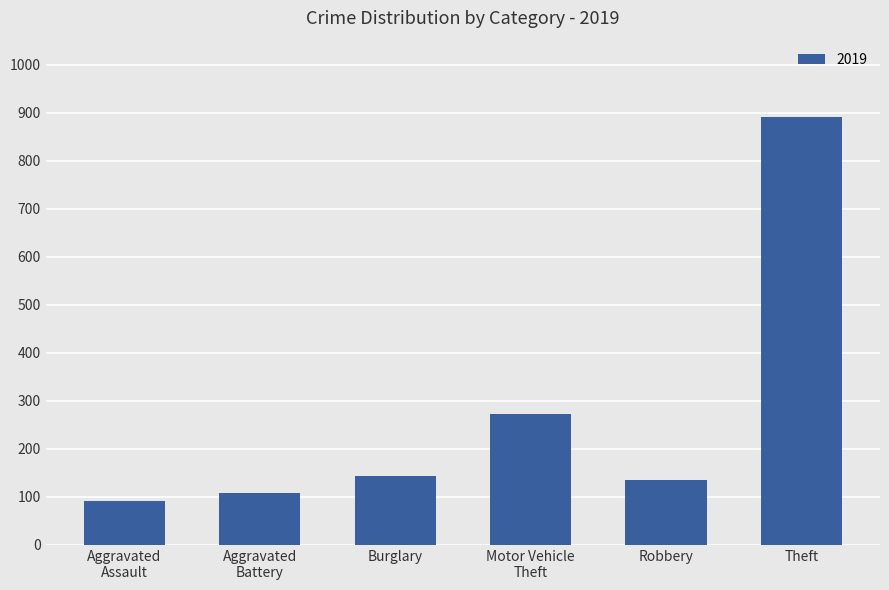

What is the label of the 1st bar from the right?

Theft